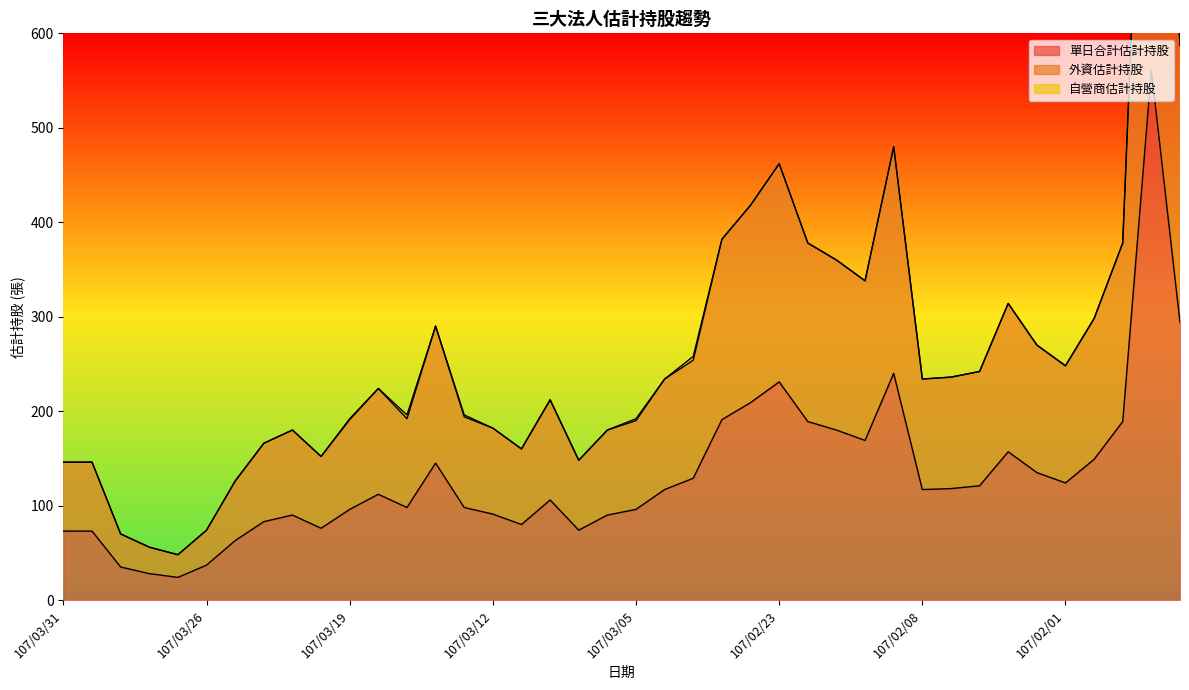

True or false: 單日合計估計持股 and 外資估計持股 cross at least once.

False